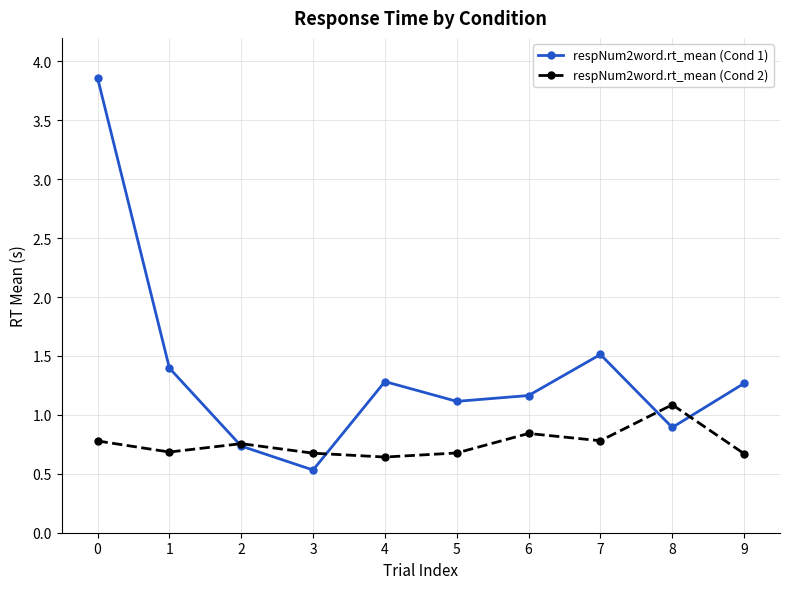

At 8, list the series in order from smallest to largest.

respNum2word.rt_mean (Cond 1), respNum2word.rt_mean (Cond 2)